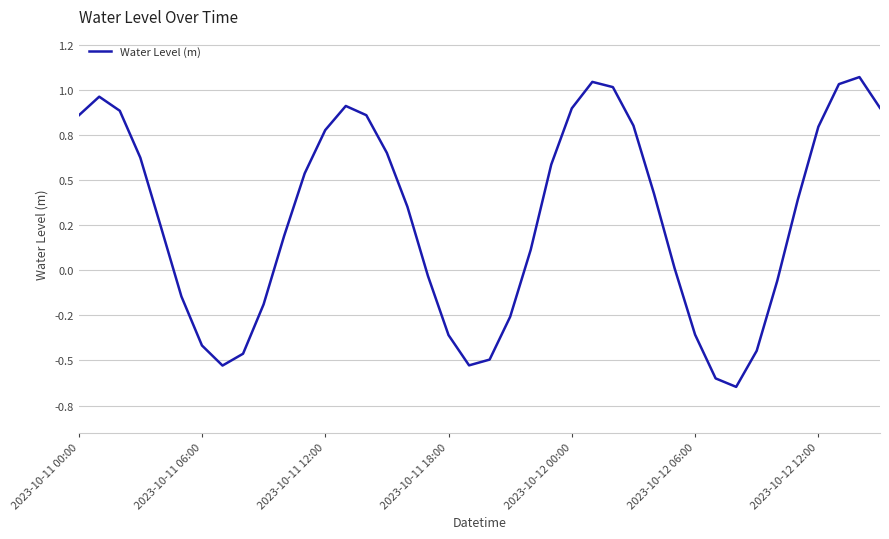

Does the chart have visible grid lines?

Yes